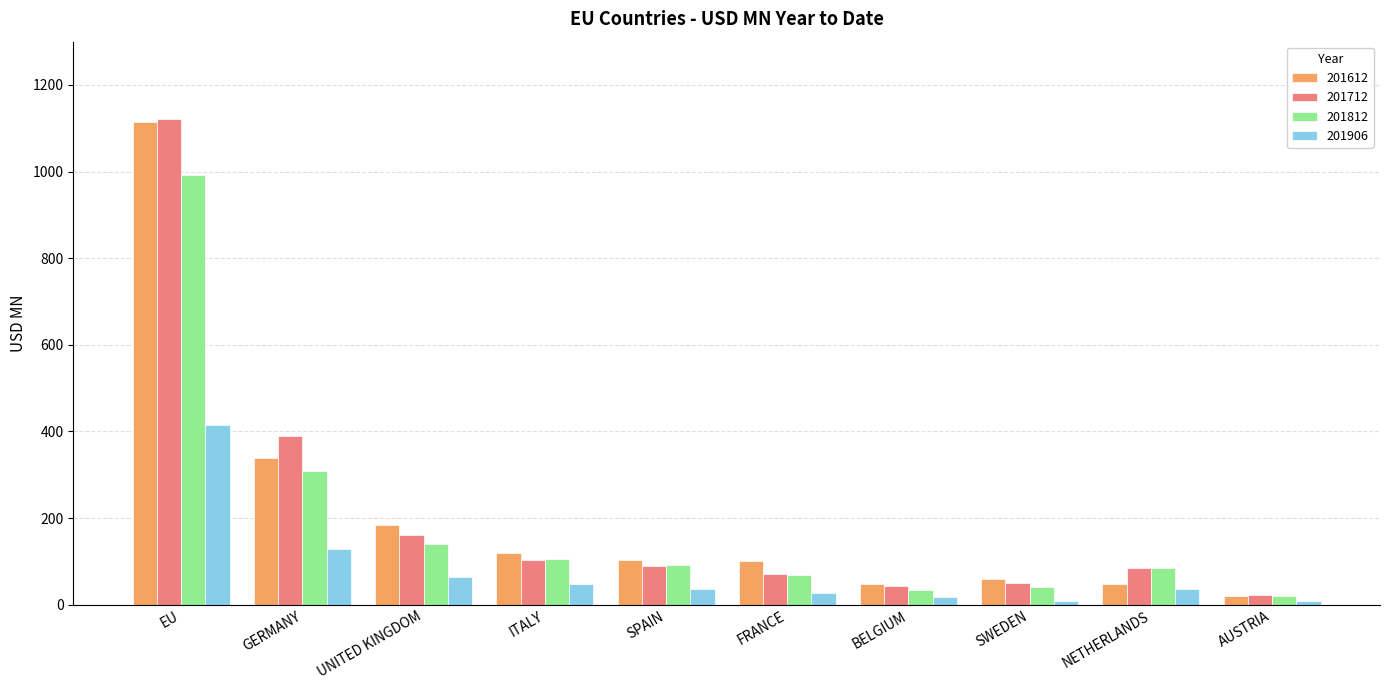

What is the difference between the highest and lowest values at NETHERLANDS?

48.1